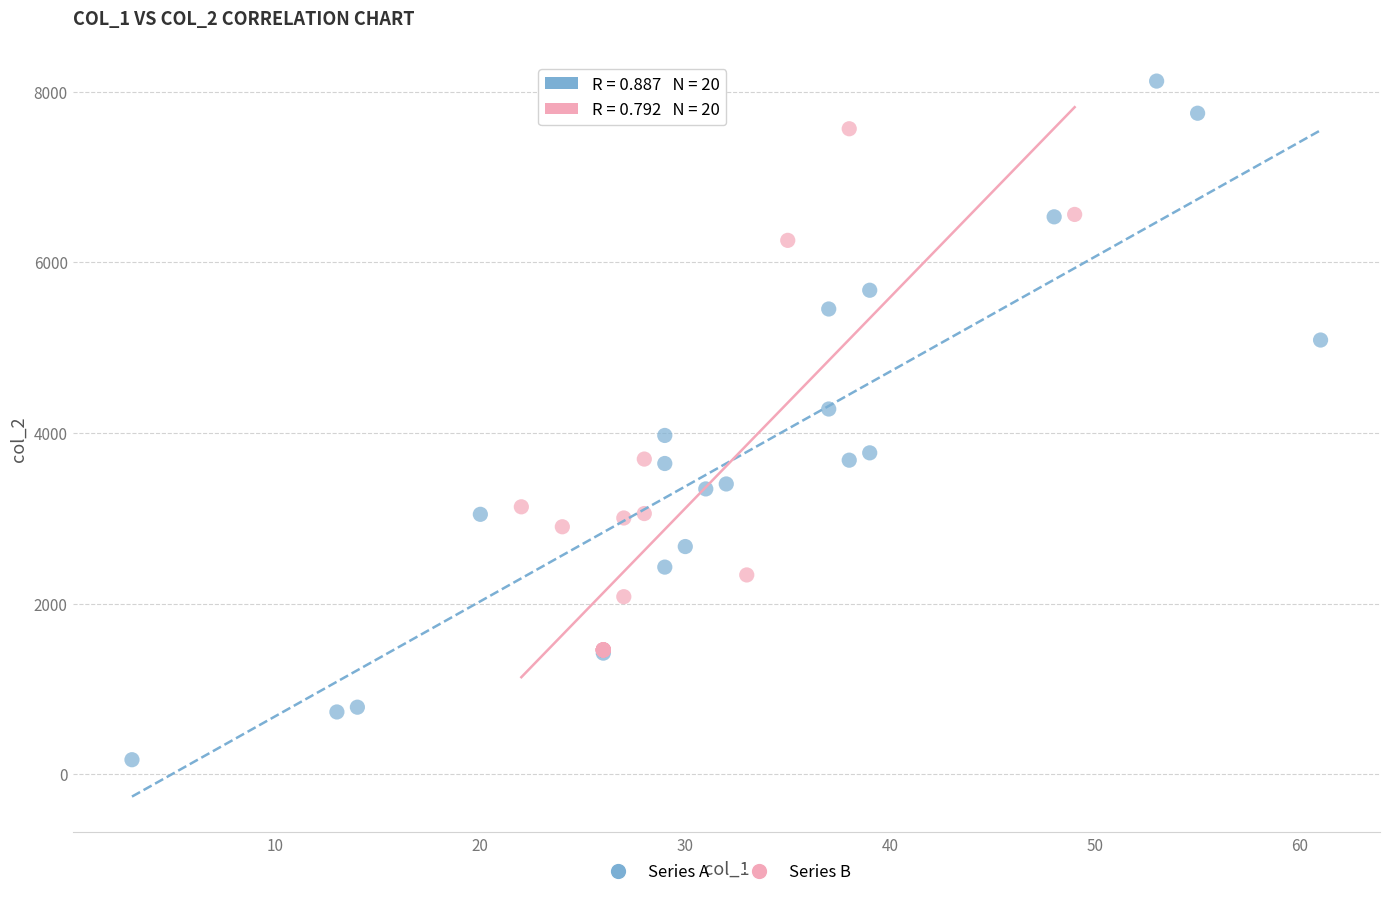

Which series has the widest spread of Y values?

Series A